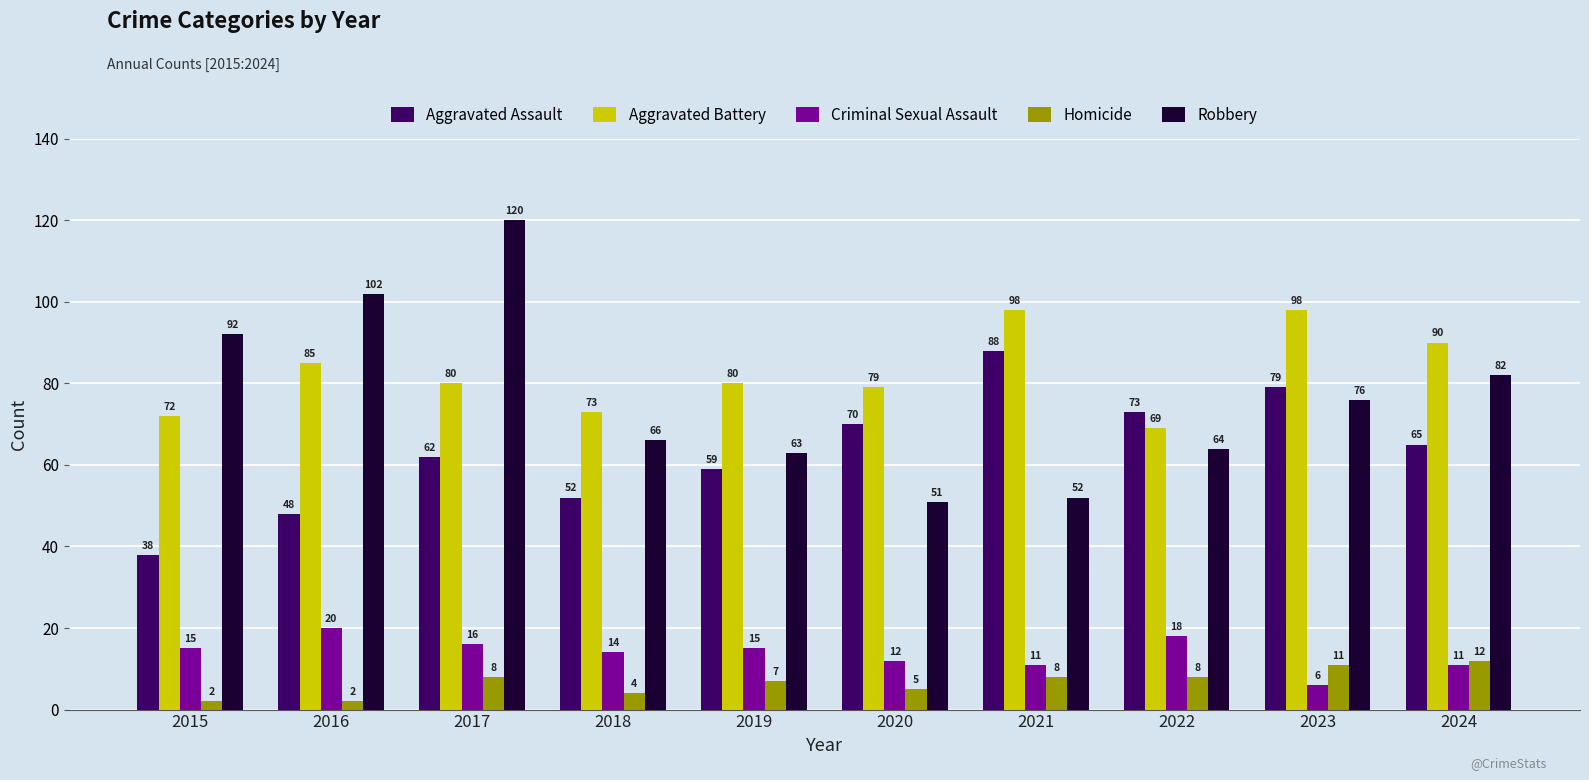

What is the value of the Aggravated Battery bar at the 2nd from the left?

85